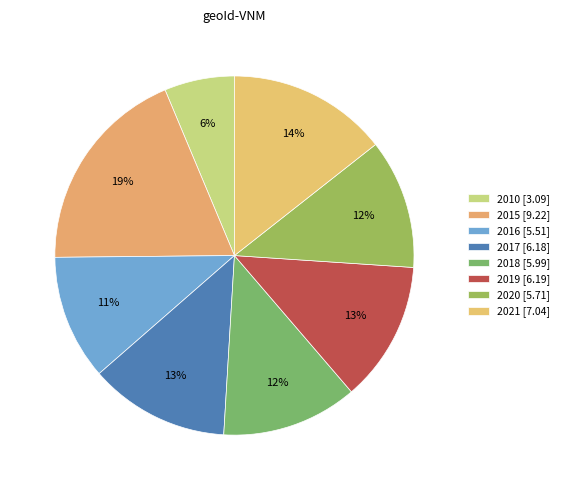

How many segments does this pie chart have?

8